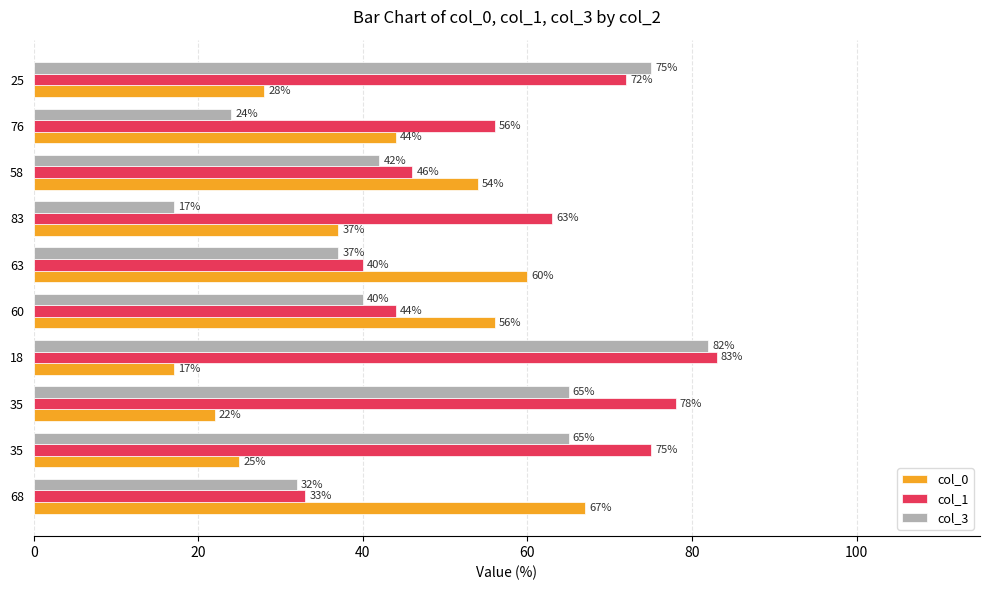

Count the number of data series in this chart.

3